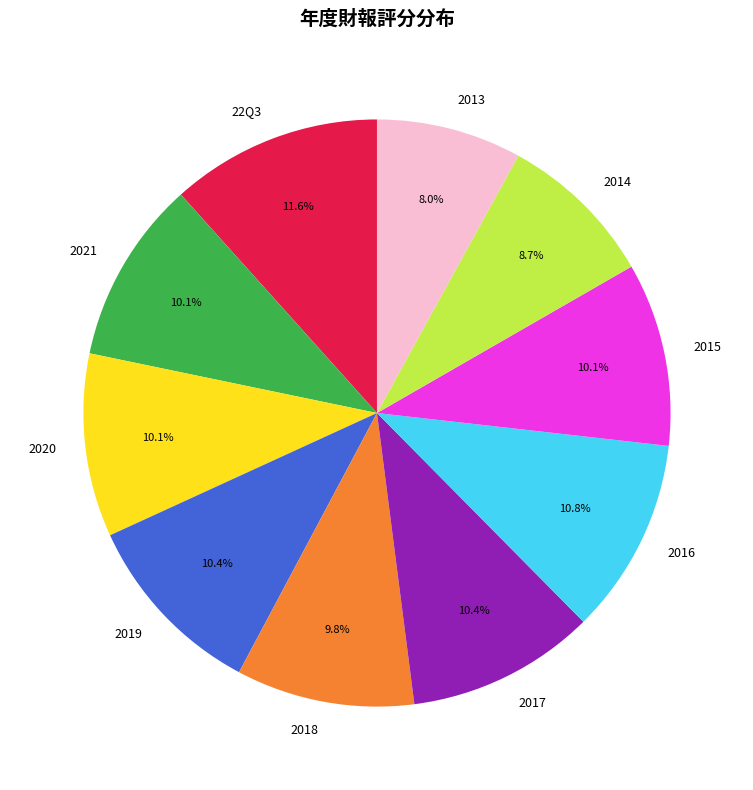

To the nearest percent, what portion does 2015 represent?

10%